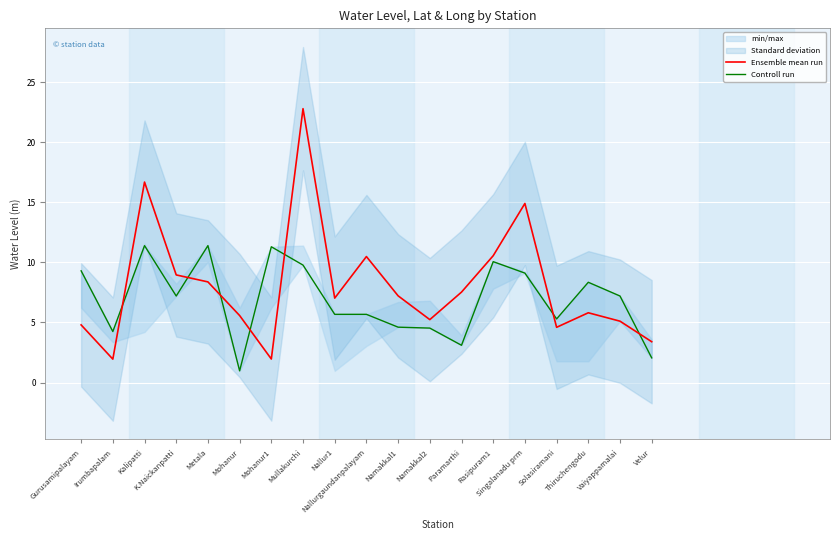

What is the sum of all Ensemble mean run values?

153.0